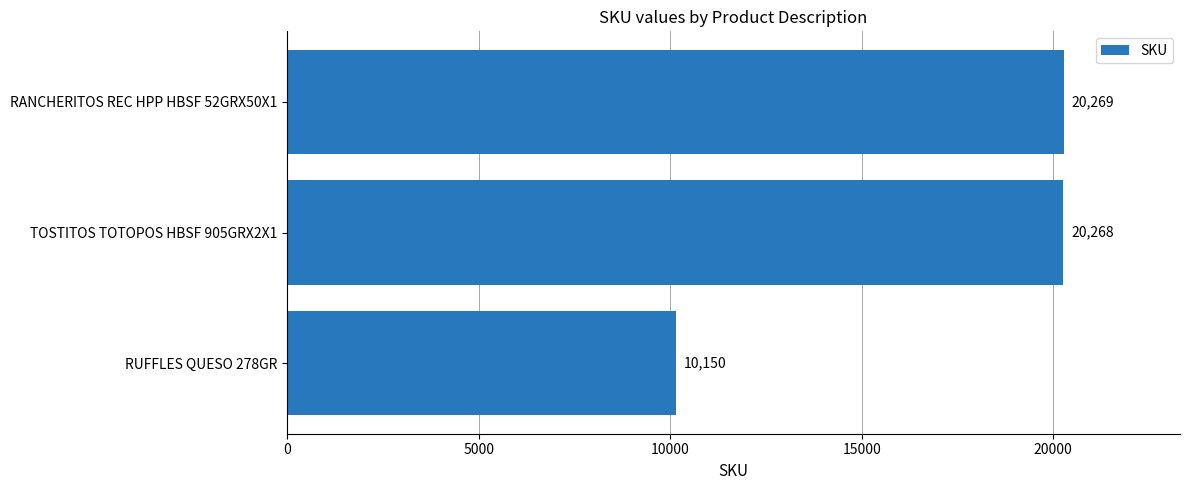

What is the change in value from TOSTITOS TOTOPOS HBSF 905GRX2X1 to RANCHERITOS REC HPP HBSF 52GRX50X1?

+1